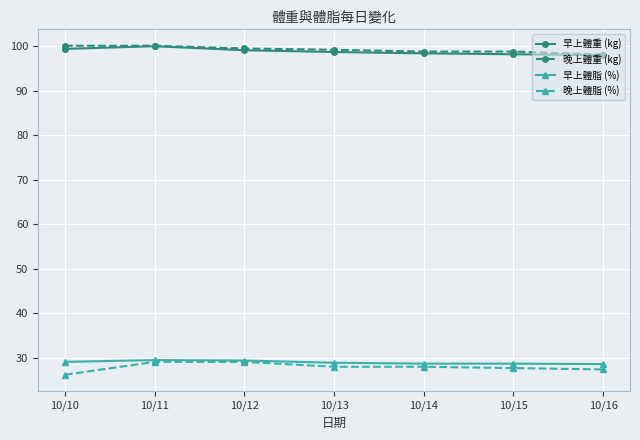

What is the total value across all series at 10/15?

253.4